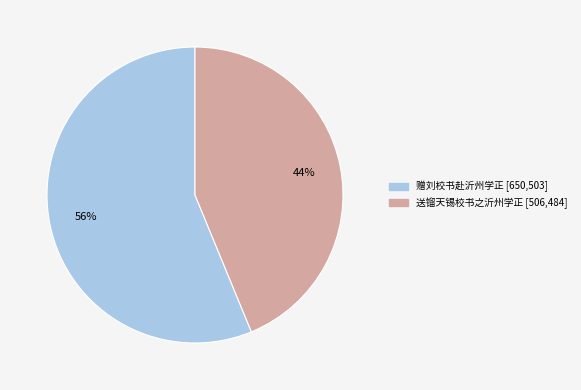

Rank the categories by value from highest to lowest.

赠刘校书赴沂州学正, 送镏天锡校书之沂州学正